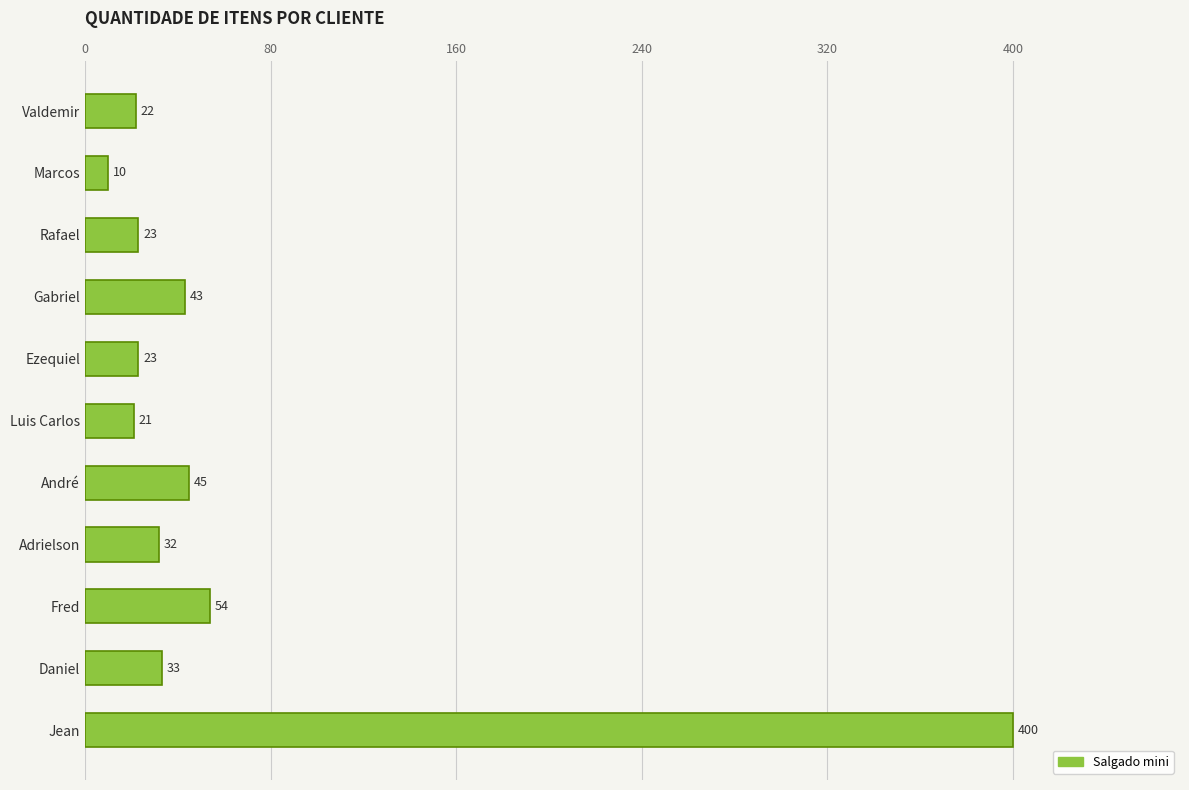

What is the maximum value shown in the chart?

400